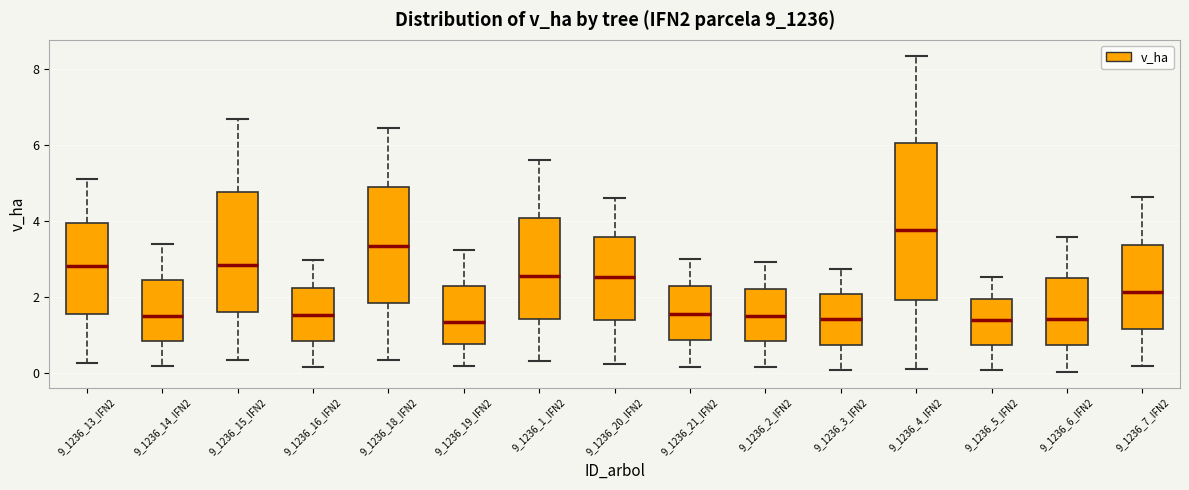

Reading left to right, transcribe this box plot: for each box, give where its median line is, the range the box spans, and where its two whiskers end, as read against the y-axis. The values are not printed on the chart, so give them approximately, as read against the axis.

9_1236_13_IFN2: median 2.8, box 1.6 to 4.0, whiskers 0.2 to 5.2
9_1236_14_IFN2: median 1.6, box 0.8 to 2.4, whiskers 0.2 to 3.4
9_1236_15_IFN2: median 2.8, box 1.6 to 4.8, whiskers 0.4 to 6.6
9_1236_16_IFN2: median 1.6, box 0.8 to 2.2, whiskers 0.2 to 3.0
9_1236_18_IFN2: median 3.4, box 1.8 to 5.0, whiskers 0.4 to 6.4
9_1236_19_IFN2: median 1.4, box 0.8 to 2.4, whiskers 0.2 to 3.2
9_1236_1_IFN2: median 2.6, box 1.4 to 4.0, whiskers 0.4 to 5.6
9_1236_20_IFN2: median 2.6, box 1.4 to 3.6, whiskers 0.2 to 4.6
9_1236_21_IFN2: median 1.6, box 0.8 to 2.2, whiskers 0.2 to 3.0
9_1236_2_IFN2: median 1.6, box 0.8 to 2.2, whiskers 0.2 to 3.0
9_1236_3_IFN2: median 1.4, box 0.8 to 2.0, whiskers 0.0 to 2.8
9_1236_4_IFN2: median 3.8, box 2.0 to 6.0, whiskers 0.2 to 8.4
9_1236_5_IFN2: median 1.4, box 0.8 to 2.0, whiskers 0.0 to 2.6
9_1236_6_IFN2: median 1.4, box 0.8 to 2.6, whiskers 0.0 to 3.6
9_1236_7_IFN2: median 2.2, box 1.2 to 3.4, whiskers 0.2 to 4.6